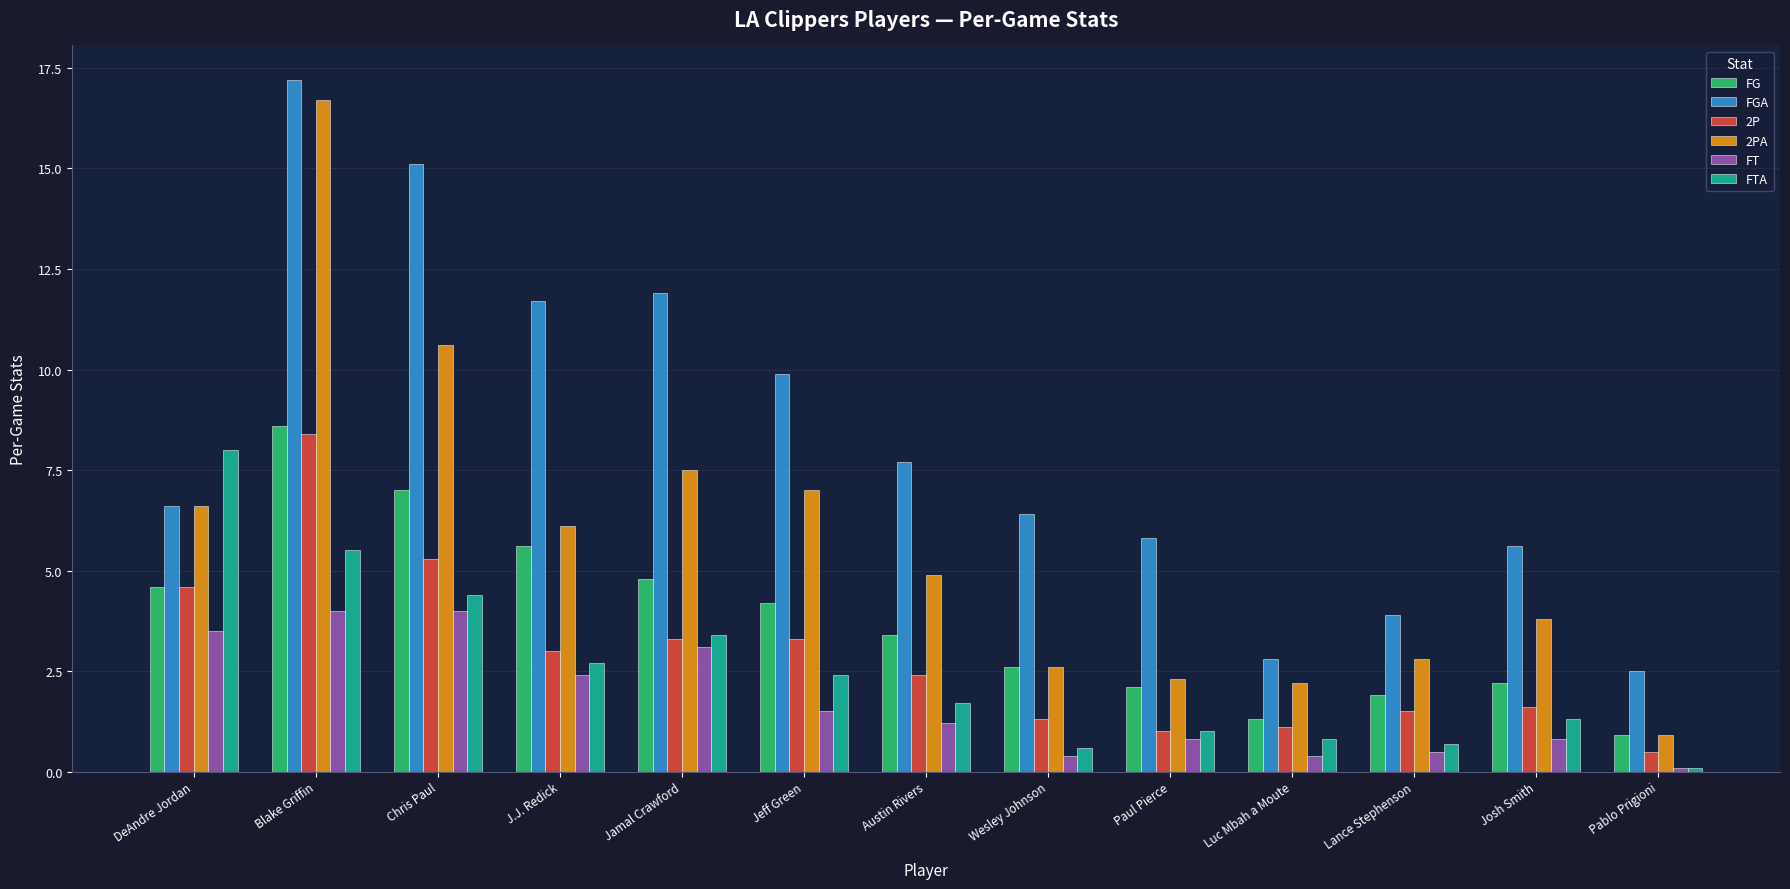

Which category has the lowest value in the FTA series?

Pablo Prigioni